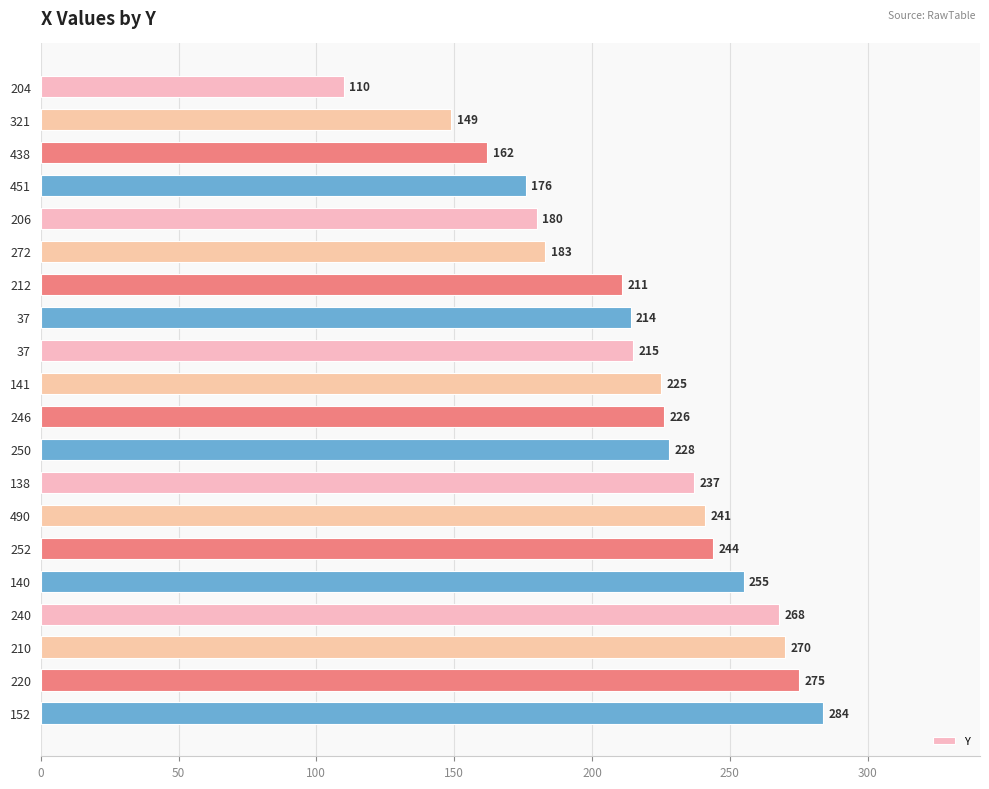

How many values are below 226?

10